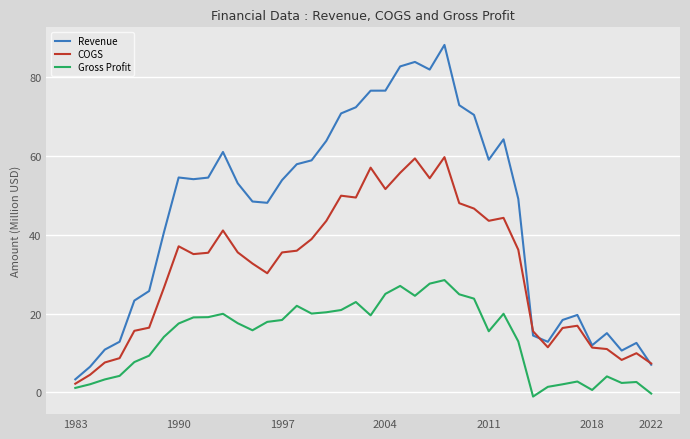

Which series has the largest range (max minus min)?

Revenue